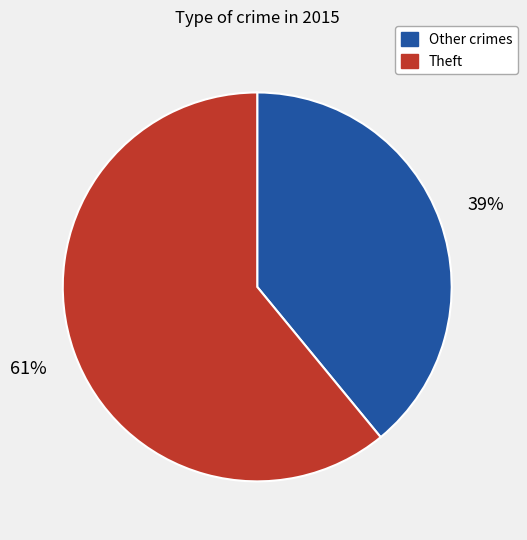

To the nearest percent, what is the average slice percentage?

50%